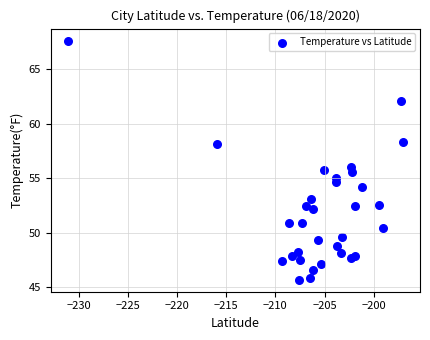

What is the range of X values (max minus min)?

34.1